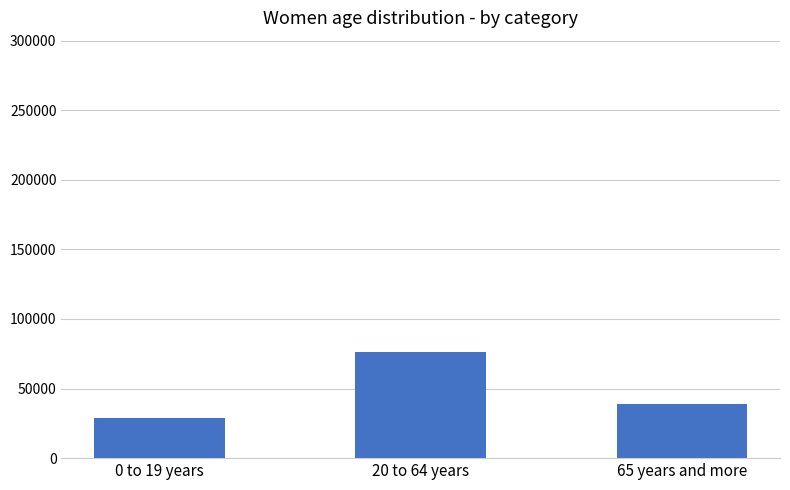

List the labels in order of value, smallest first.

0 to 19 years, 65 years and more, 20 to 64 years